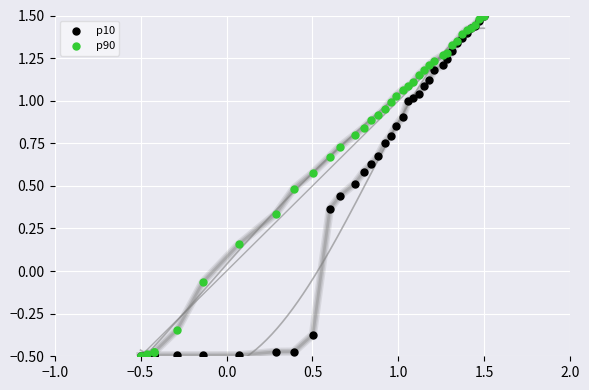

What are all the series names shown in the legend?

p10, p90